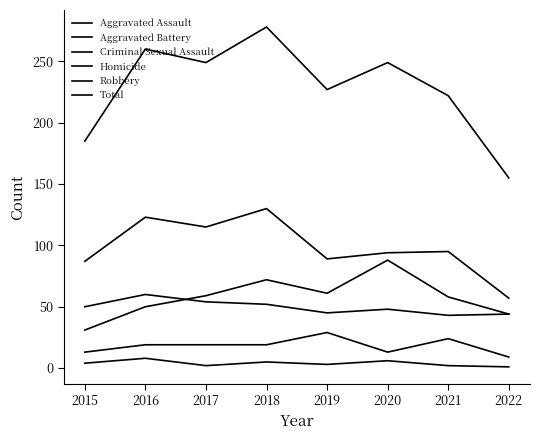

What is the sum of the Homicide values at 2019 and 2018?

8